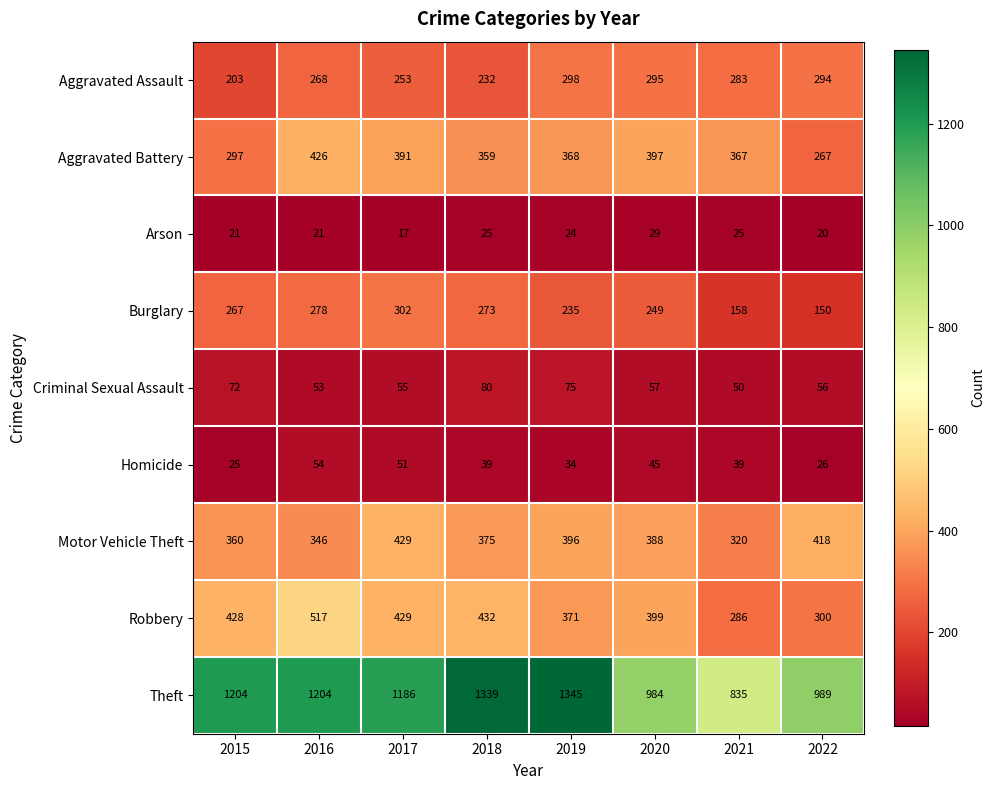

At which category is the sum across all series the highest?

2016